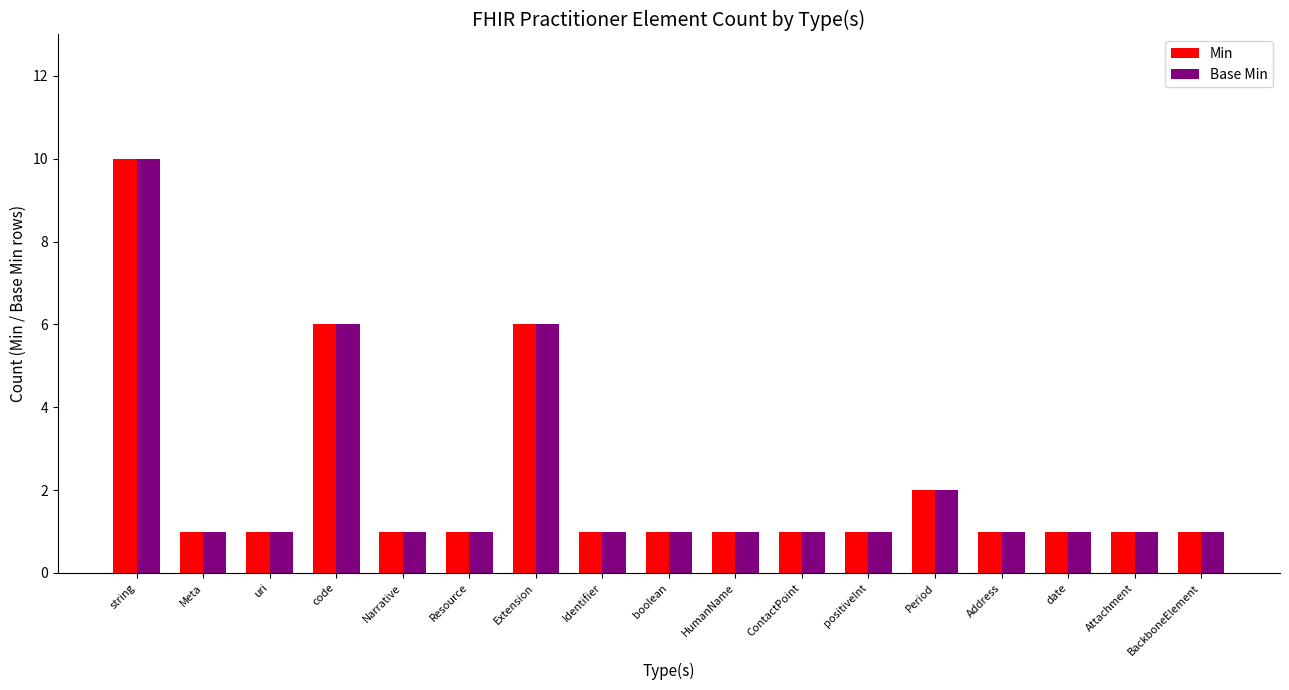

What is the sum of all Min values?

37